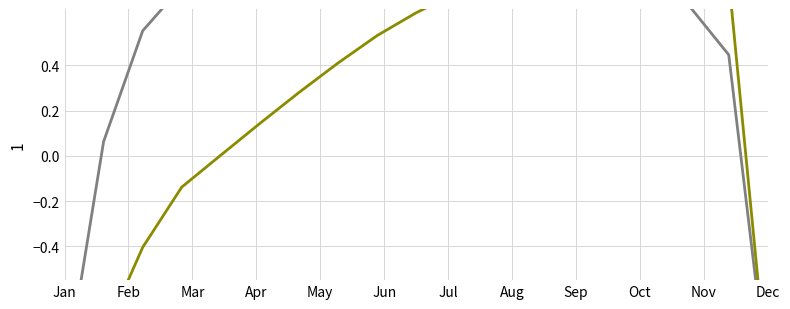

What is the sum of the Power (ps) values at Oct and Mar?

0.2